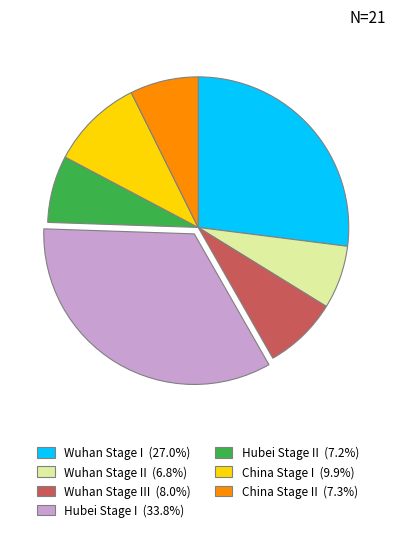

Do Wuhan Stage II (6.8%) and Hubei Stage I (33.8%) together represent more than half of the pie?

No